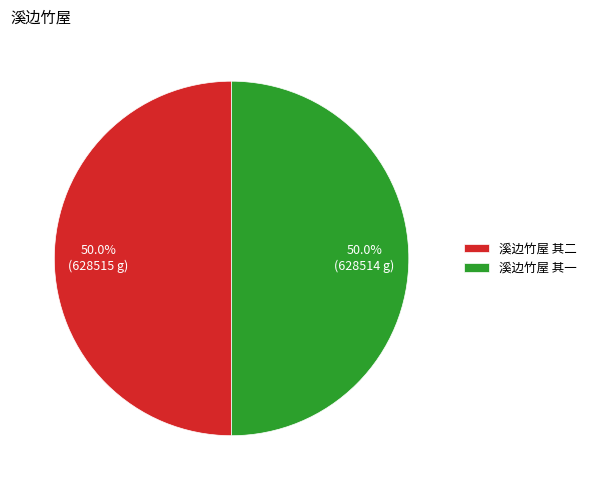

Approximately how many times larger is the value at 溪边竹屋 其一 compared to 溪边竹屋 其二?

1.0